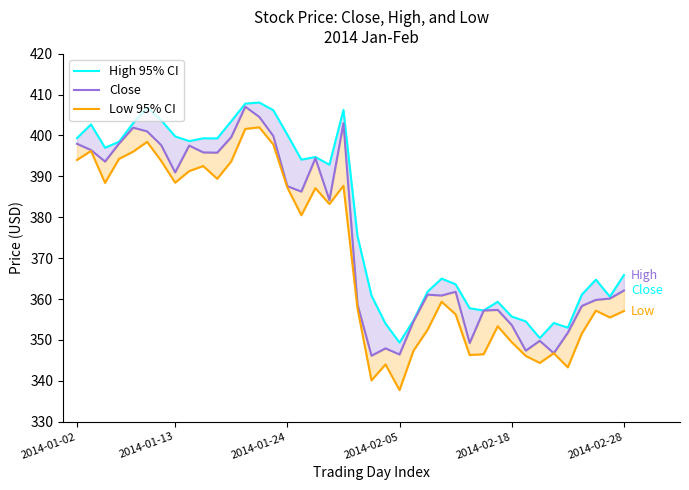

Rank the categories by Close value from lowest to highest.

21, 23, 34, 32, 22, 28, 33, 35, 31, 24, 29, 30, 36, 20, 37, 38, 26, 25, 27, 39, 18, 16, 15, 7, 2014-01-24, 17, 10, 9, 2014-01-13, 8, 6, 2014-01-02, 2014-02-05, 11, 14, 2014-02-28, 2014-02-18, 19, 13, 12